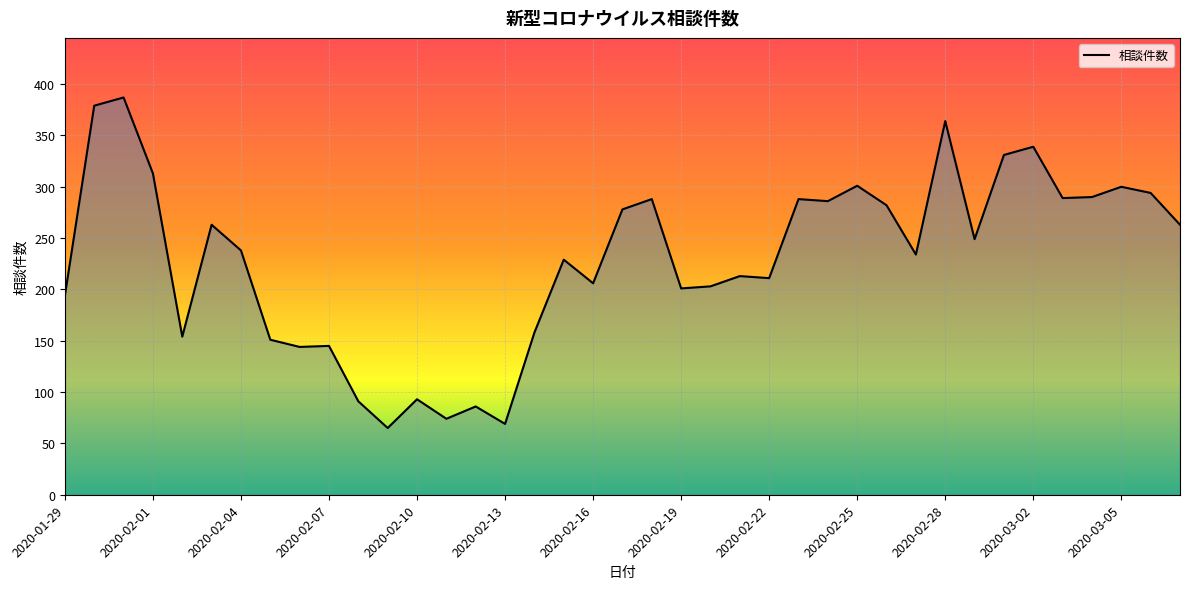

What is the difference between the maximum and minimum values?

322